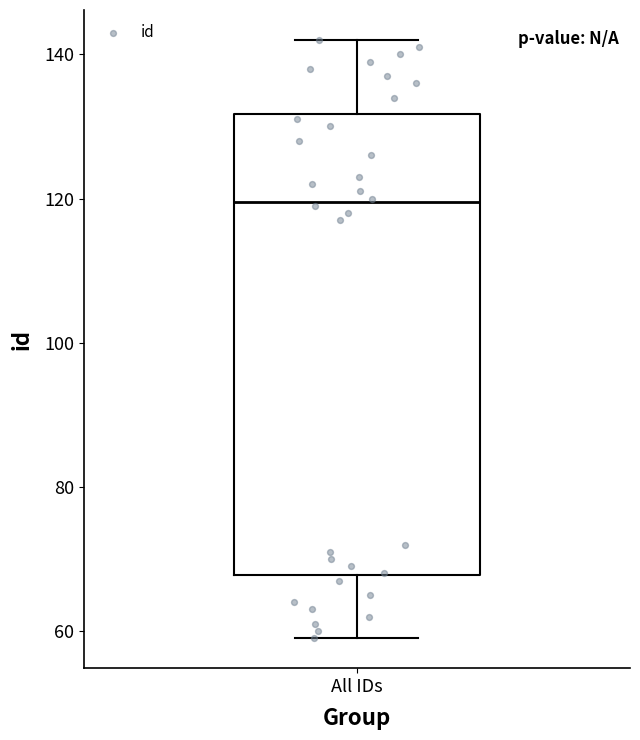

Where is the lower edge of the box for All IDs on the y-axis? The values are not printed on the chart, so give them approximately, as read against the axis.

68